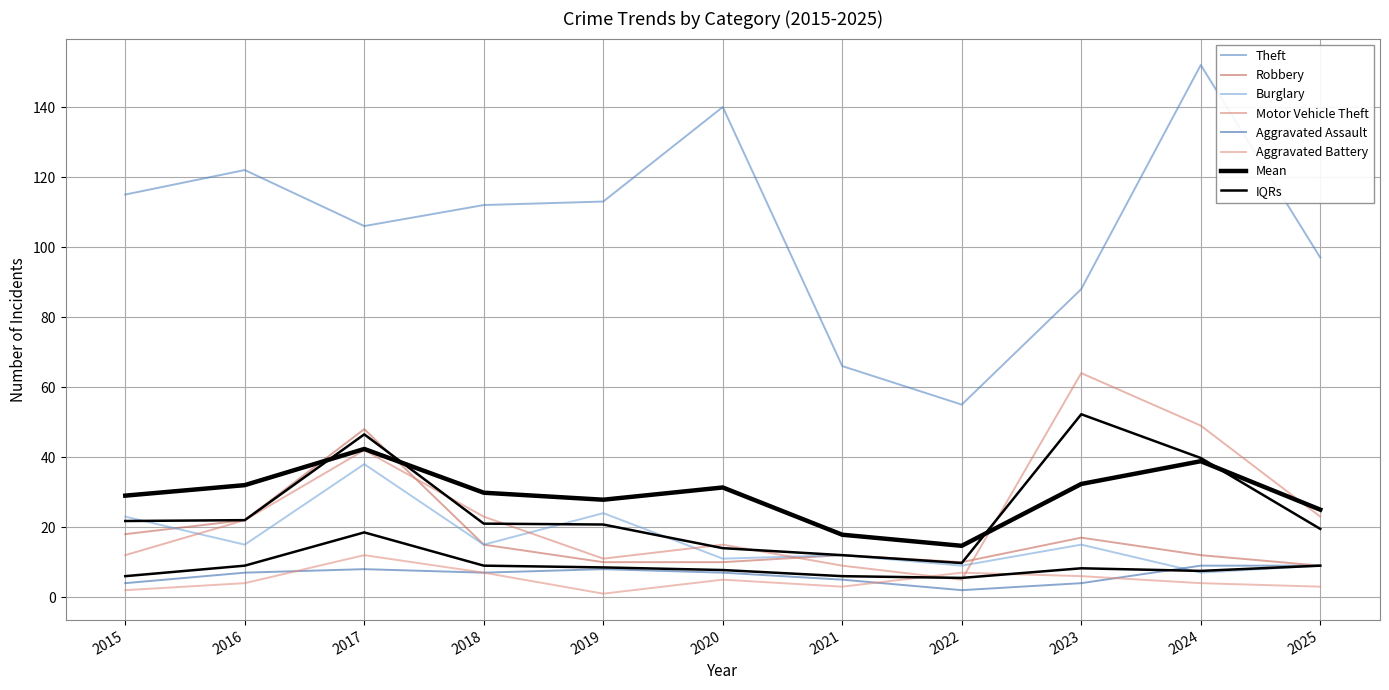

In Motor Vehicle Theft, how many points are higher than both neighbors (excluding endpoints)?

3